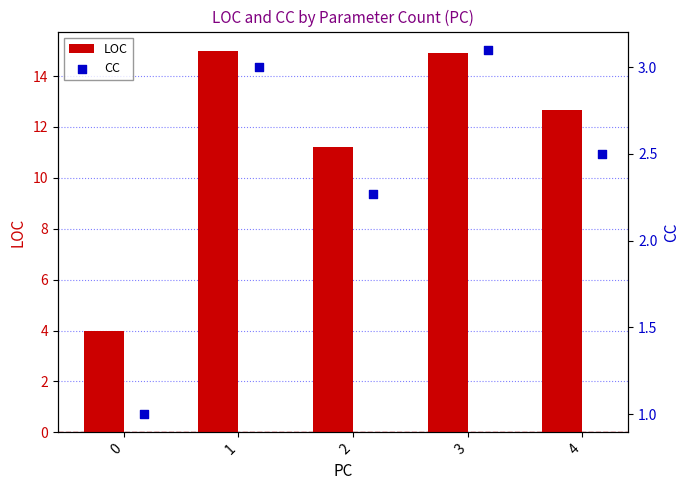

Which series has the largest total across all categories?

LOC